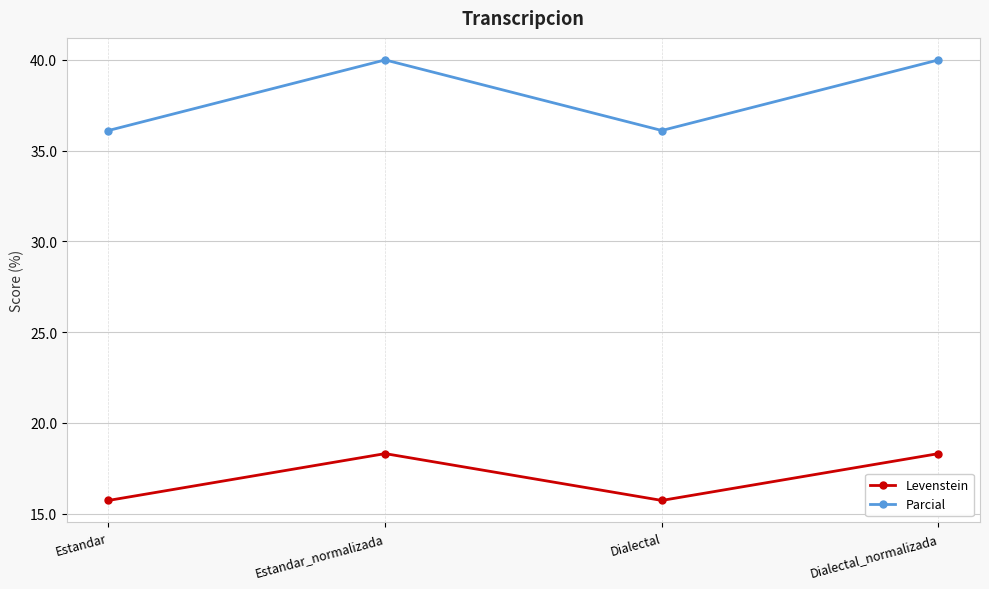

What is the difference between the maximum and minimum values in the Parcial series?

3.9